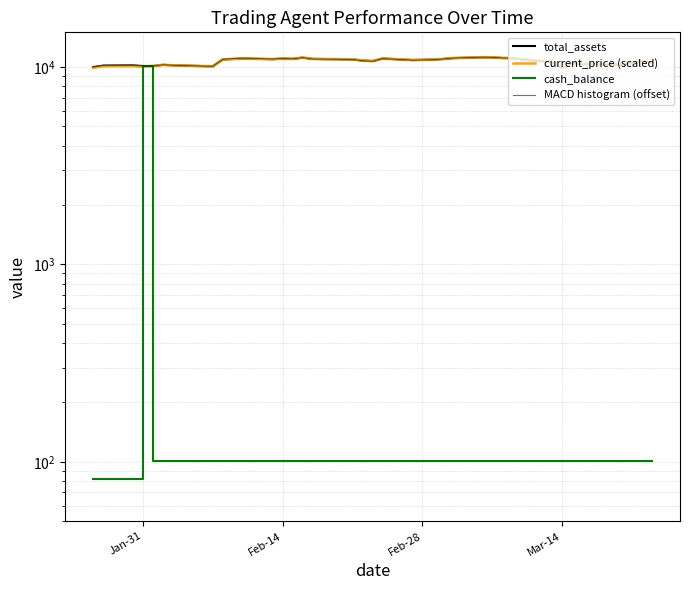

How many interior local valleys does the MACD histogram (offset) series have?

9